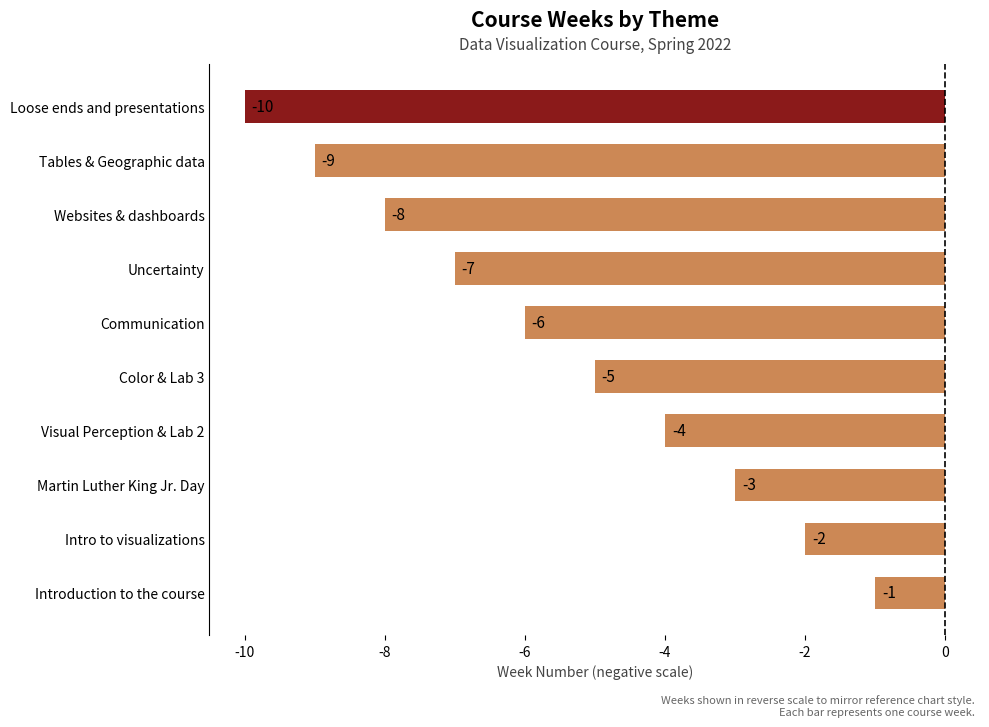

Rank the categories by value from lowest to highest.

Loose ends and presentations, Tables & Geographic data, Websites & dashboards, Uncertainty, Communication, Color & Lab 3, Visual Perception & Lab 2, Martin Luther King Jr. Day, Intro to visualizations, Introduction to the course